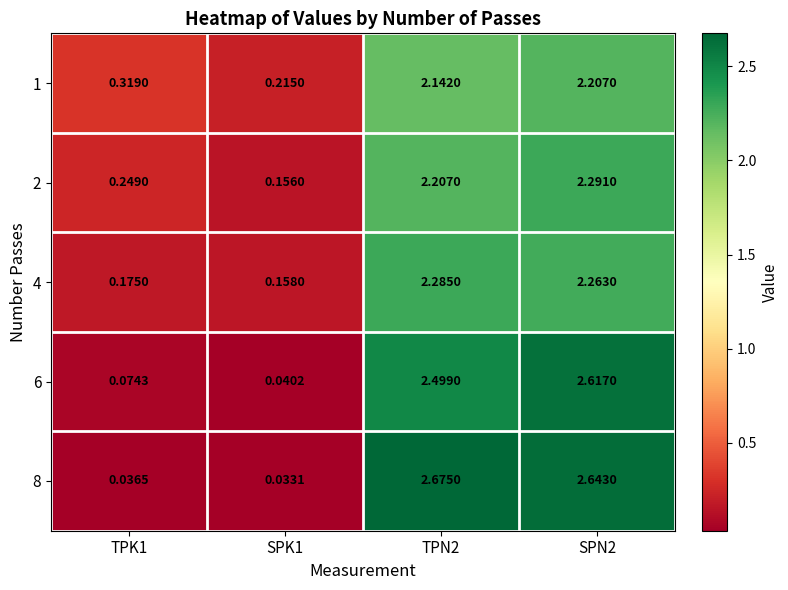

Is the value of 1 at TPK1 greater than the value of 4 at TPN2?

No